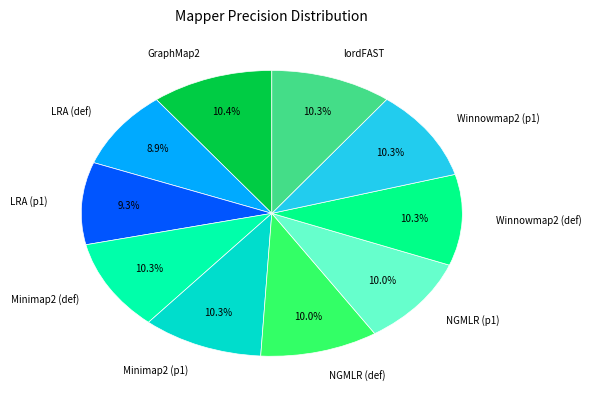

How many slices are in this pie chart?

10